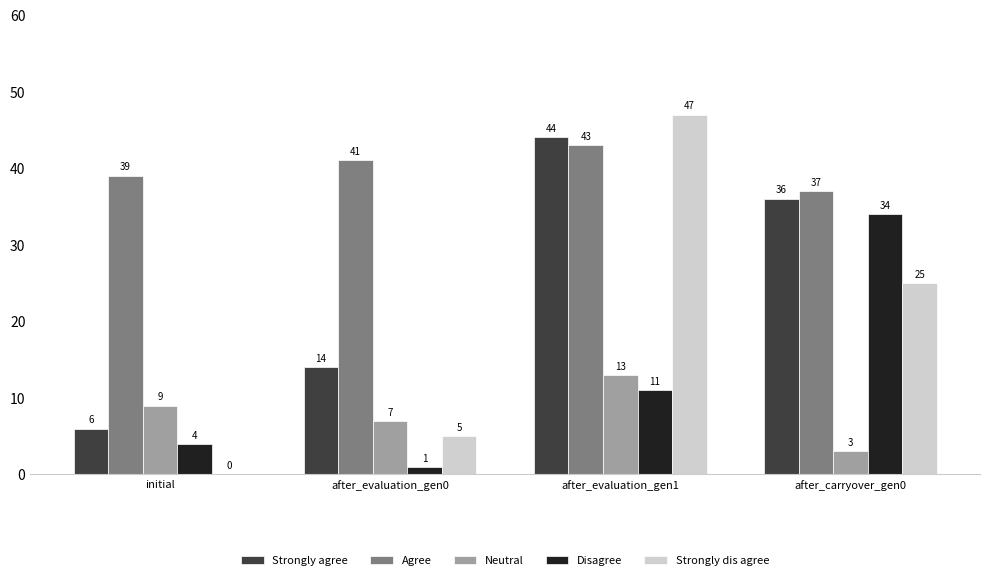

What is the total value across all series at after_evaluation_gen0?

68